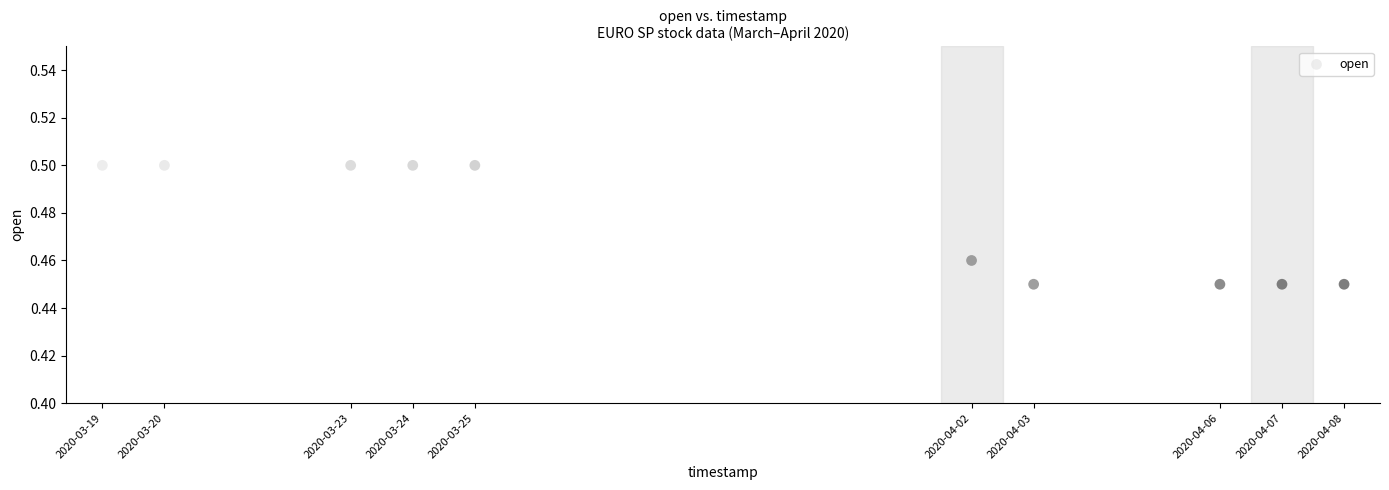

What is the average X value?

1585457280.0